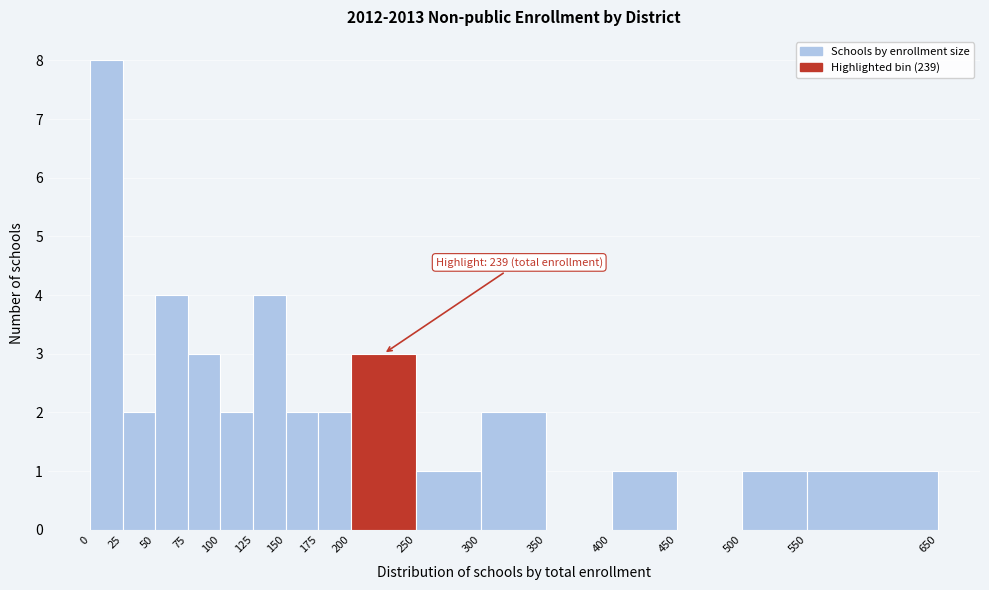

Which range on the x-axis has the tallest bar?

0 to 25